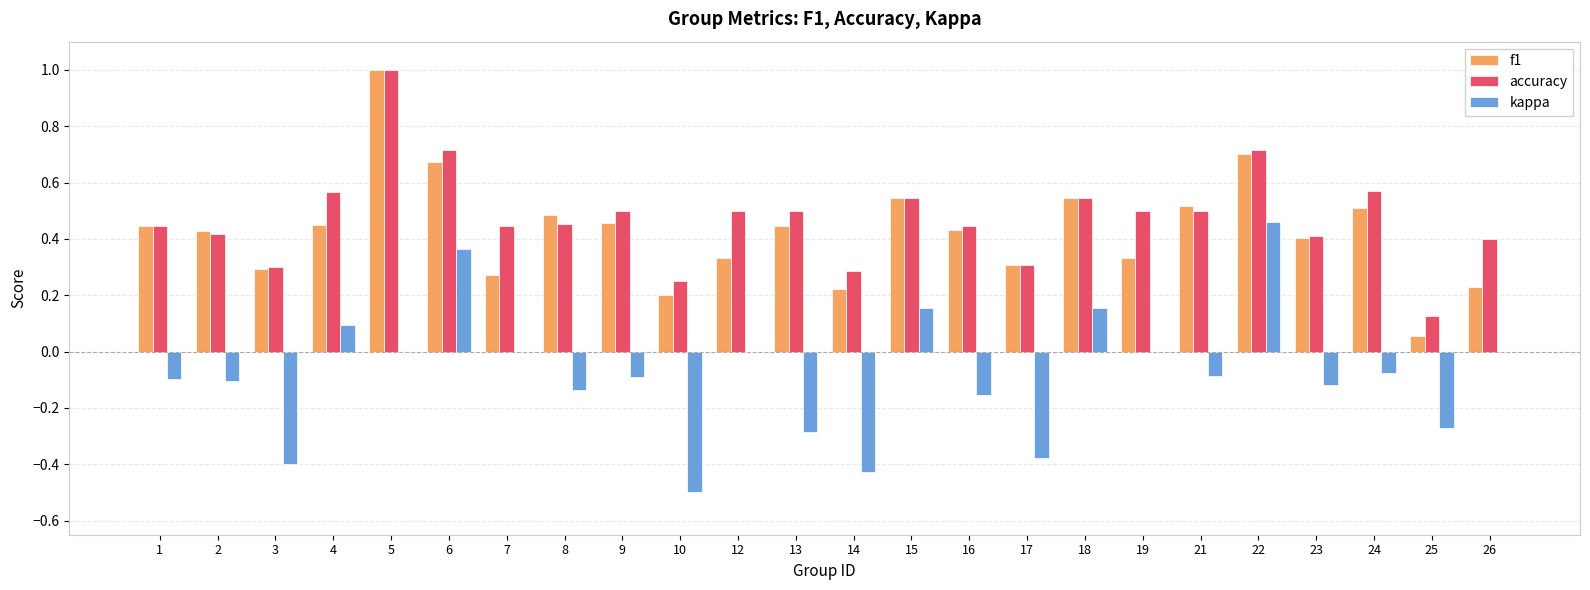

The value of f1 at 7 is 0.3. True or false?

True